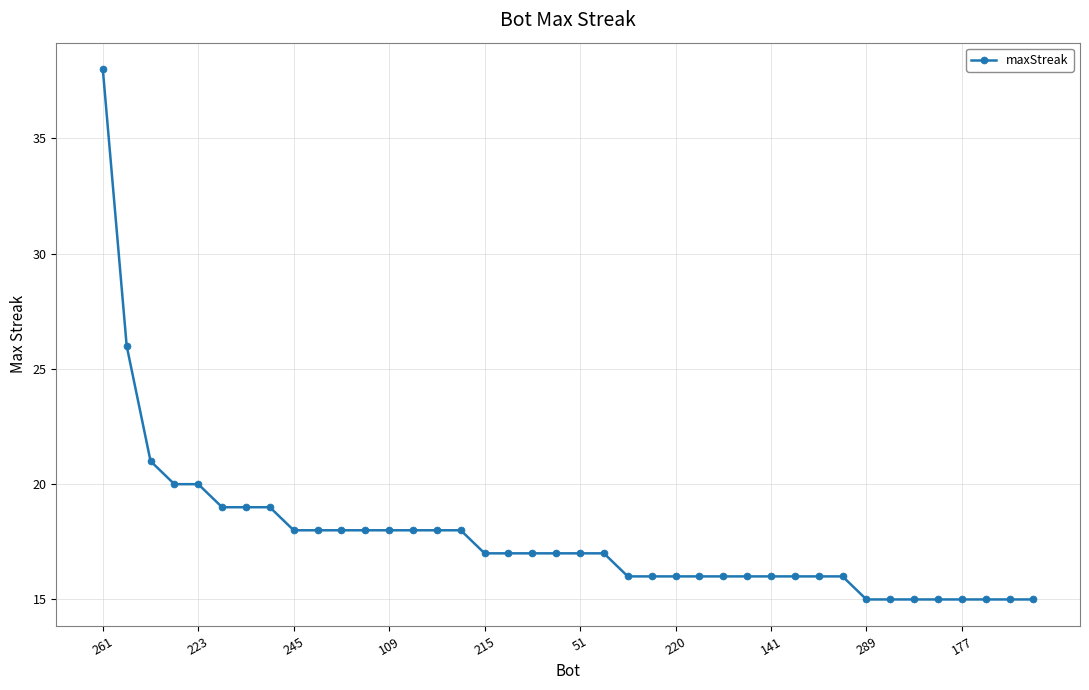

What is the smallest value displayed?

15